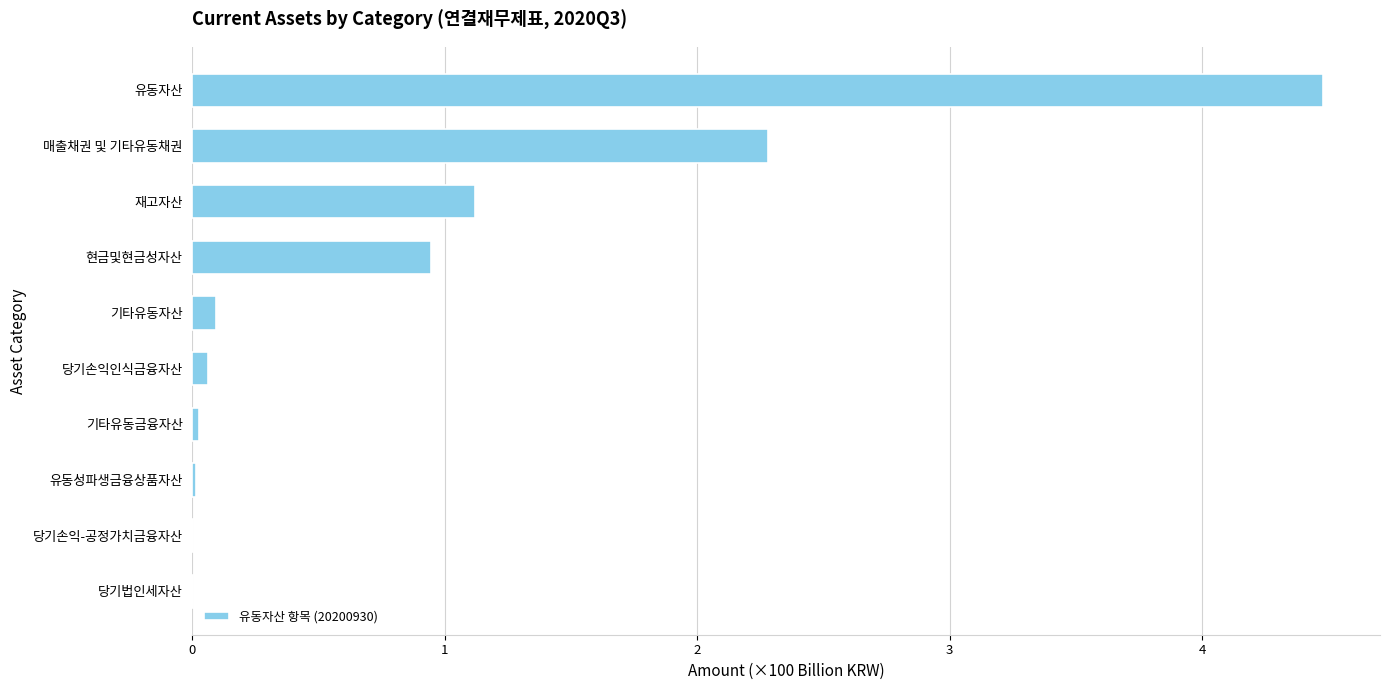

The value at 당기손익-공정가치금융자산 is 0.0. True or false?

True